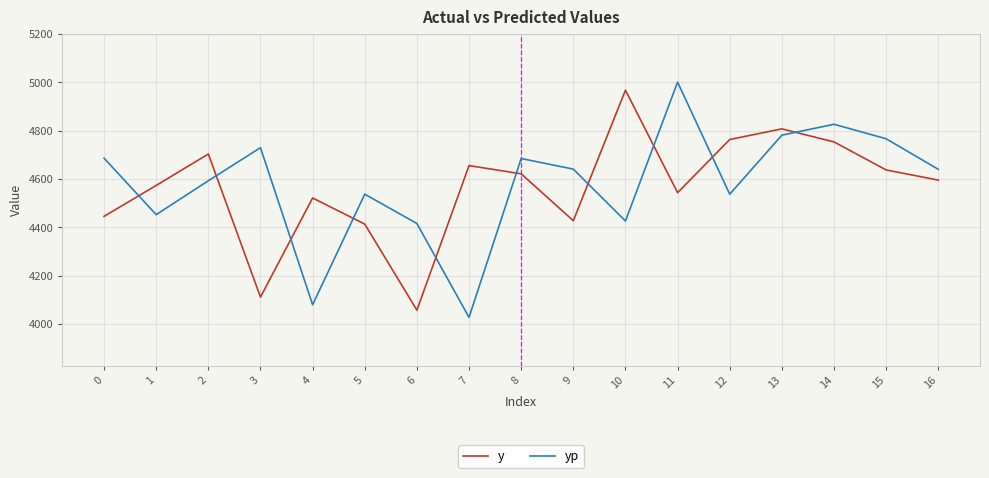

What is the approximate value of y at 14?

4754.0